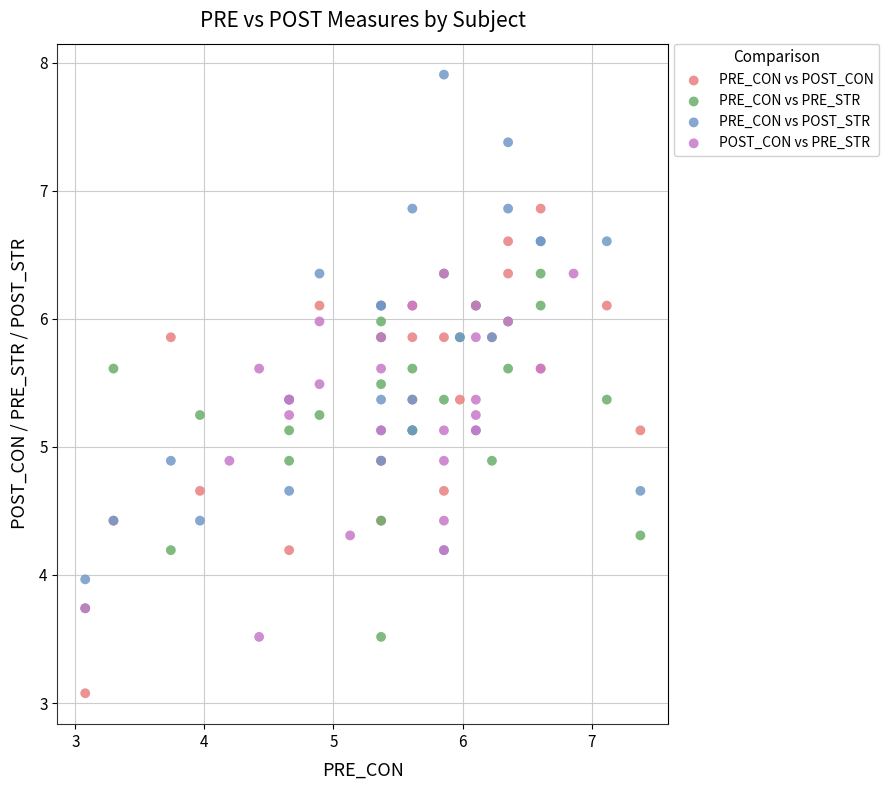

Which series reaches the maximum Y coordinate?

PRE_CON vs POST_STR